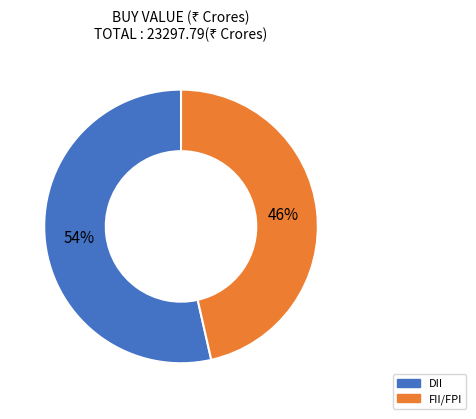

Is the sum of FII/FPI and DII greater than half?

Yes